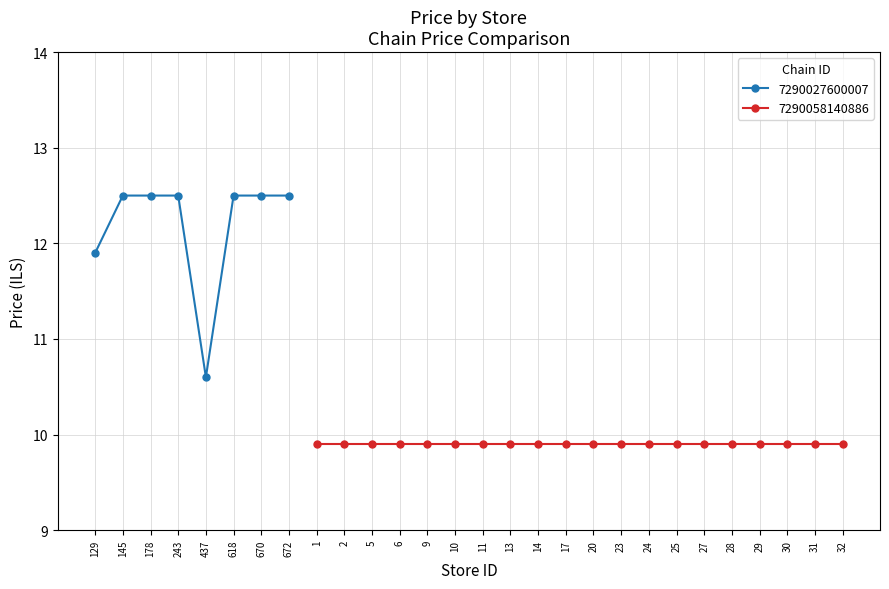

What is the value of the 7290027600007 point at the 1st from the left?

11.9